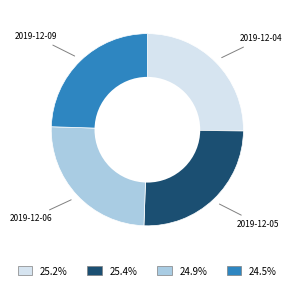

How many slices are in this pie chart?

4